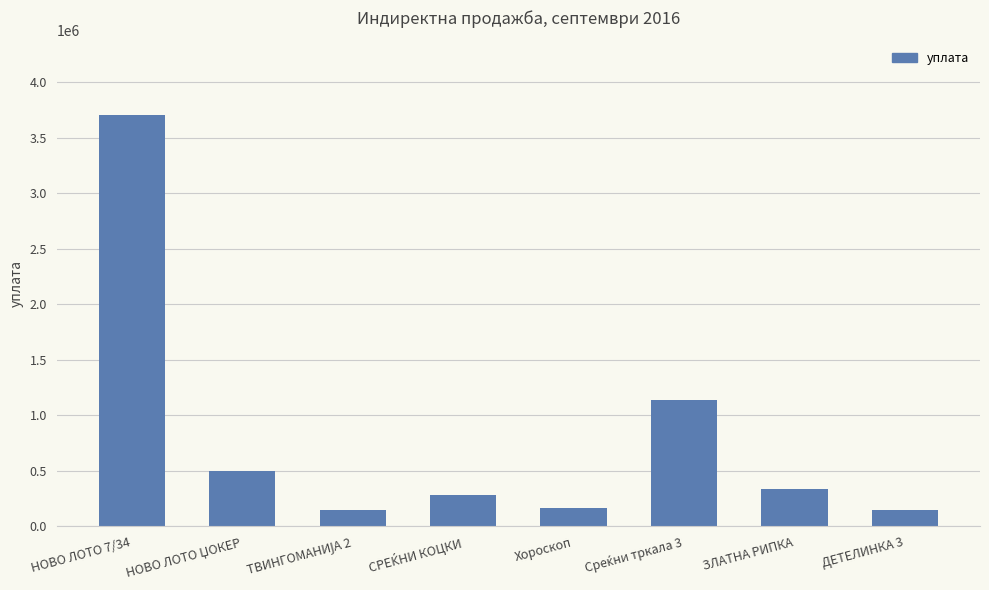

What is the sum of all values?

6425545